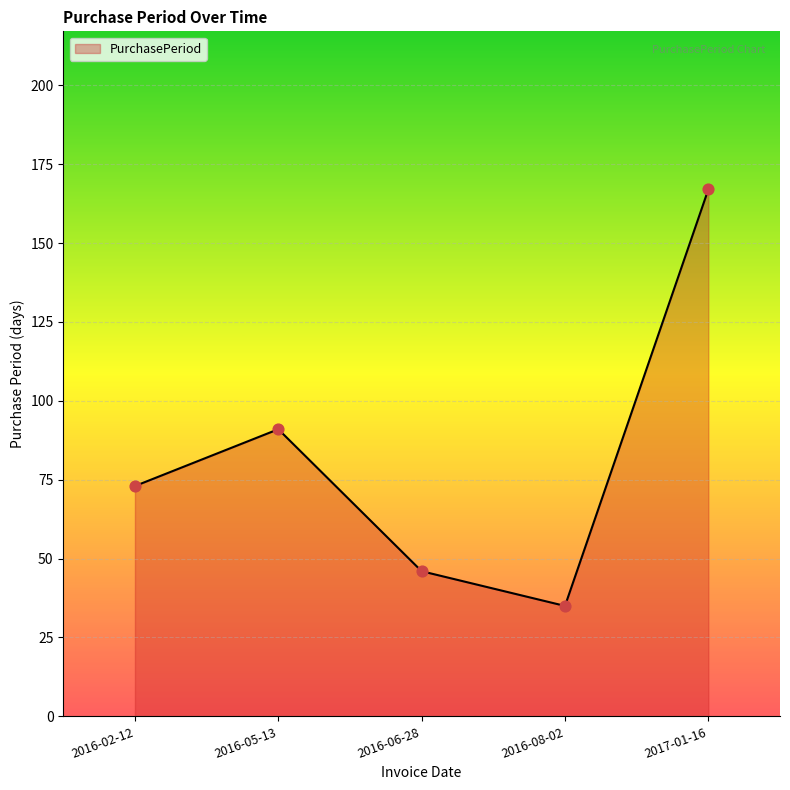

Approximately how many times larger is the value at 2016-02-12 compared to 2016-05-13?

0.8